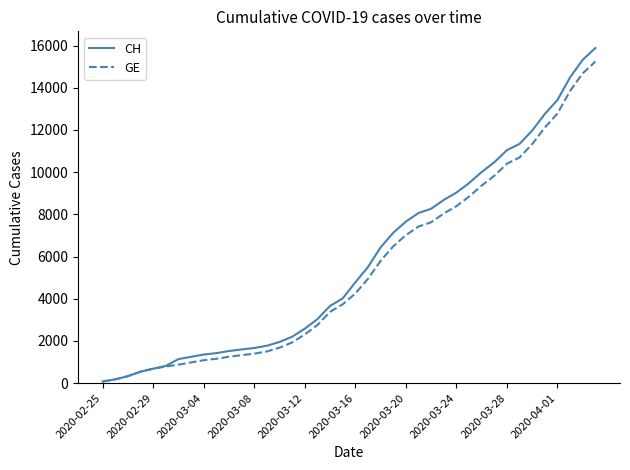

What is the greatest value displayed?

15884